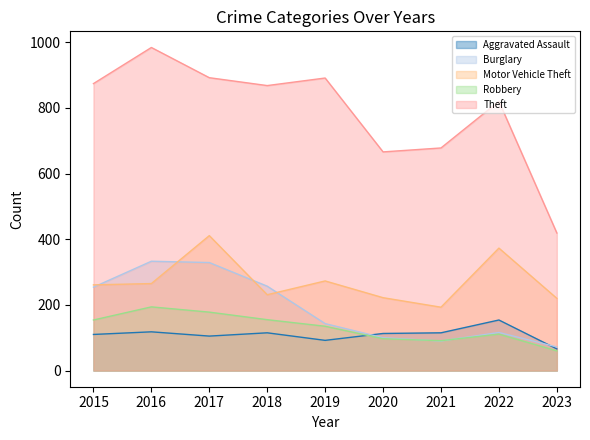

Reading left to right, list all the values displayed in this chart.

Aggravated Assault: 110	118	105	115	92	113	115	154	66
Burglary: 254	333	329	257	143	100	90	116	72
Motor Vehicle Theft: 261	265	411	231	273	222	193	373	220
Robbery: 154	194	178	155	135	97	91	111	60
Theft: 874	984	892	868	891	666	678	820	419